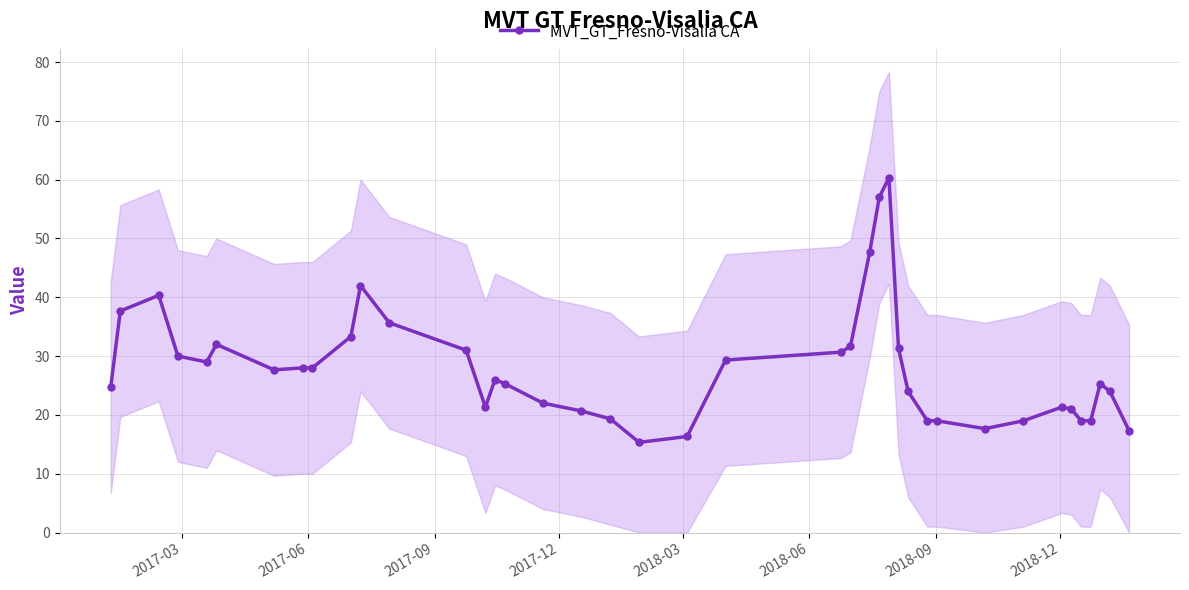

What is the value of the MVT_GT_Fresno-Visalia CA point at the 9th from the left?

28.0